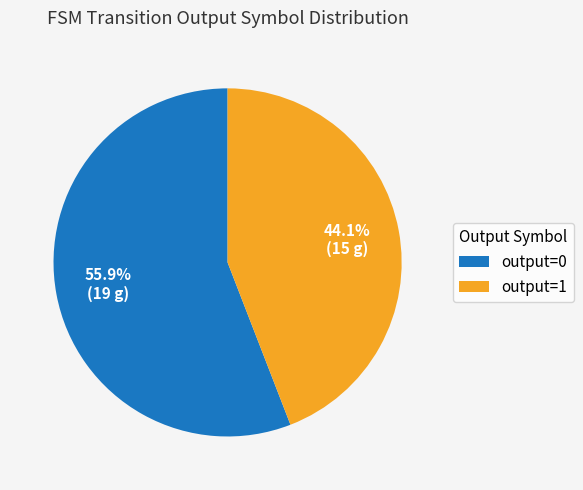

Which slice is the largest?

output=0